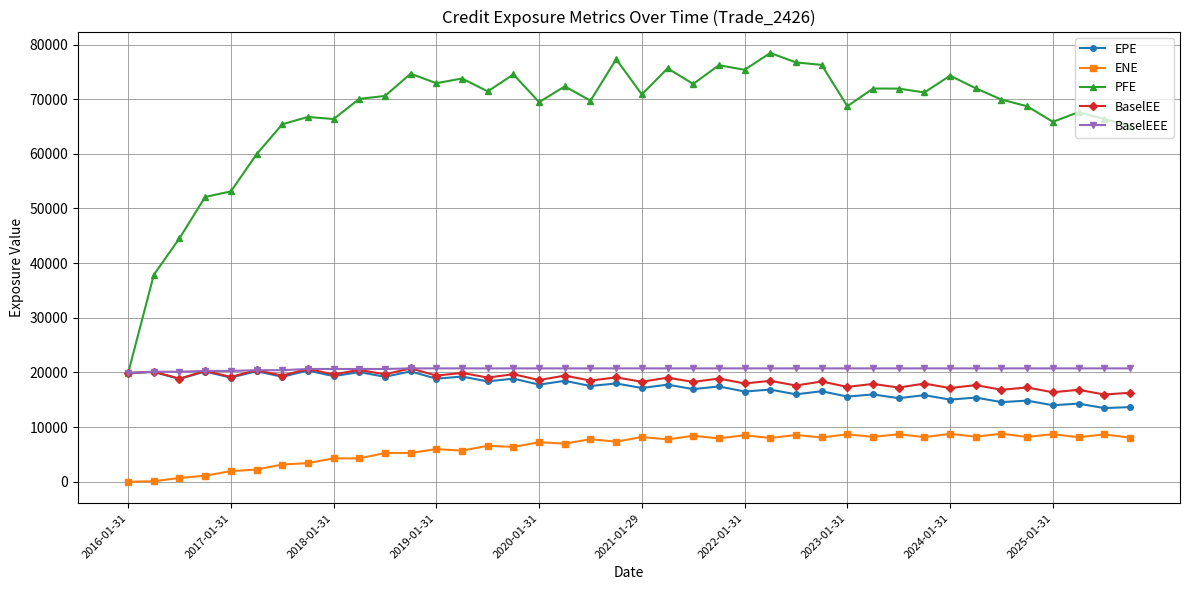

What is the highest value of the ENE series?

8785.9